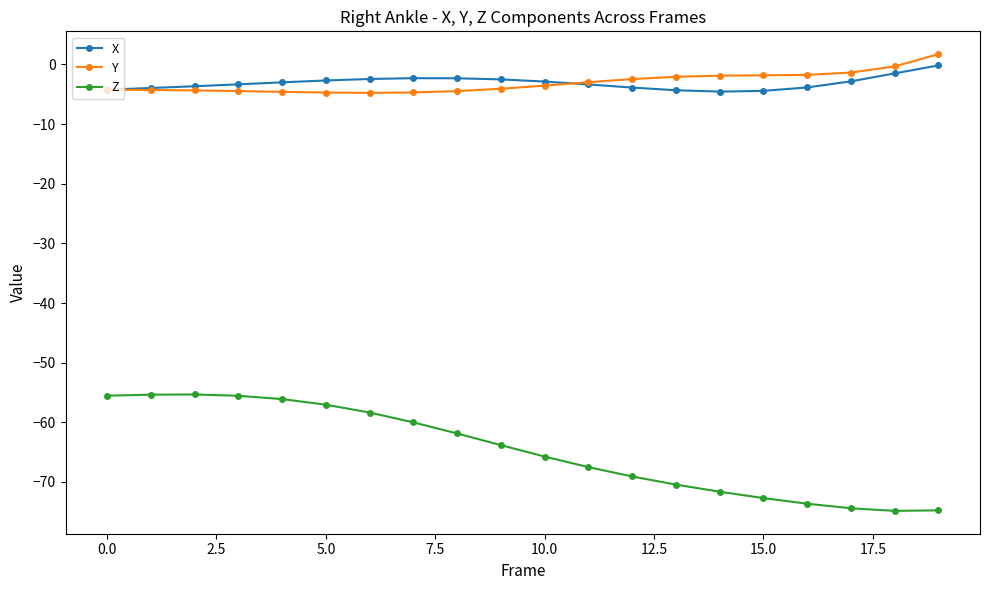

How many values in the Z series exceed -63?

9